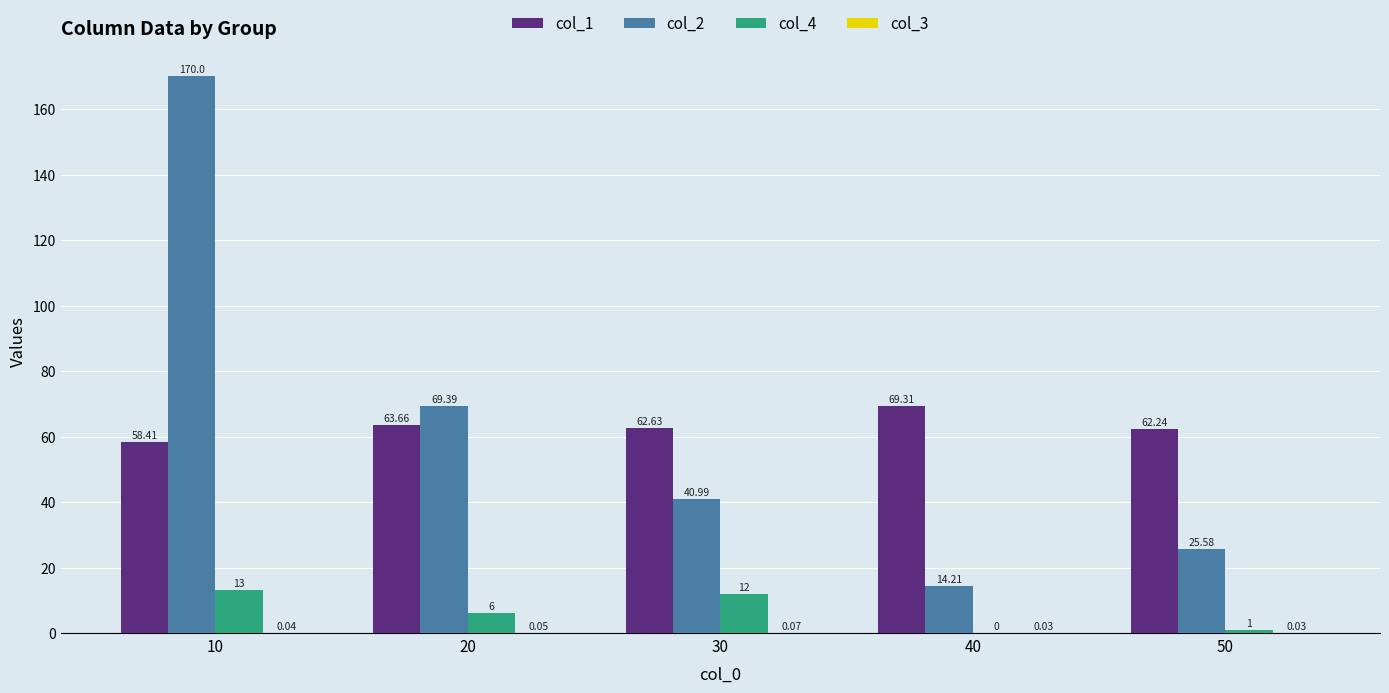

How many values in the col_2 series exceed 40?

3